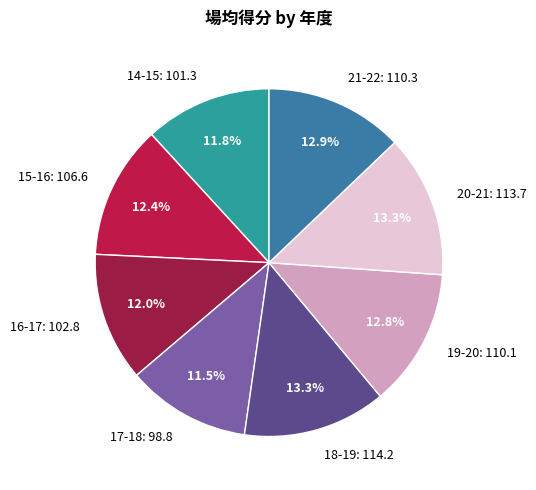

Which has a higher value, 15-16: 106.6 or 17-18: 98.8?

15-16: 106.6